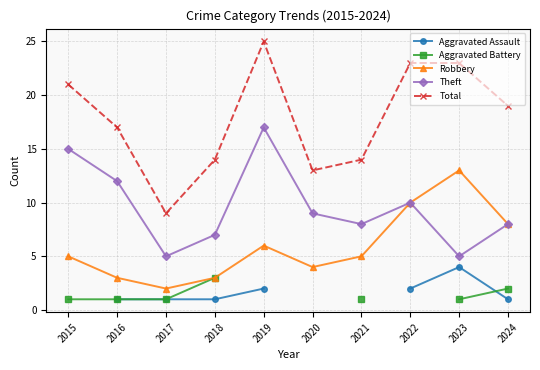

Which series changed the most between 2016 and 2023?

Robbery